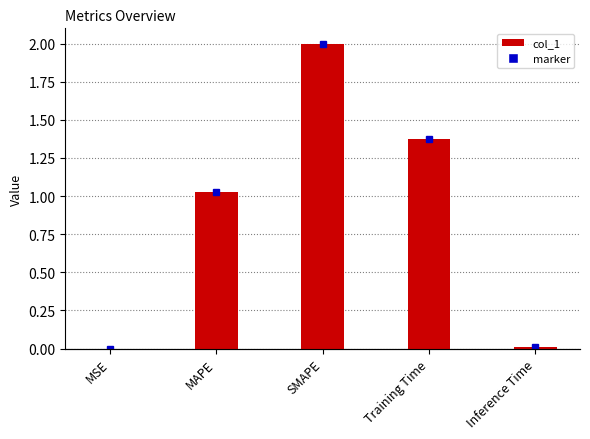

What is the value of the 3rd bar from the left?

2.0